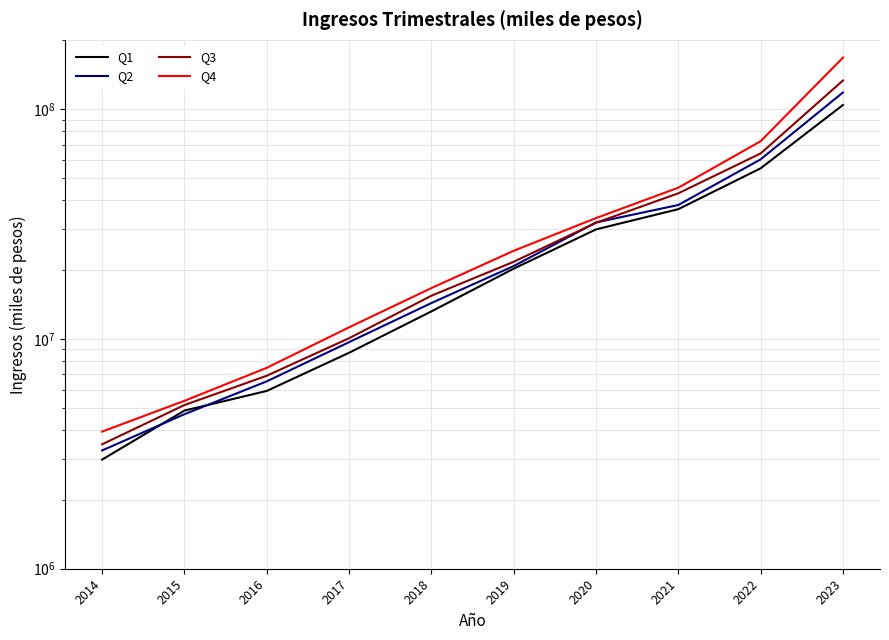

At 2021, list the series in order from largest to smallest.

Q4, Q3, Q2, Q1